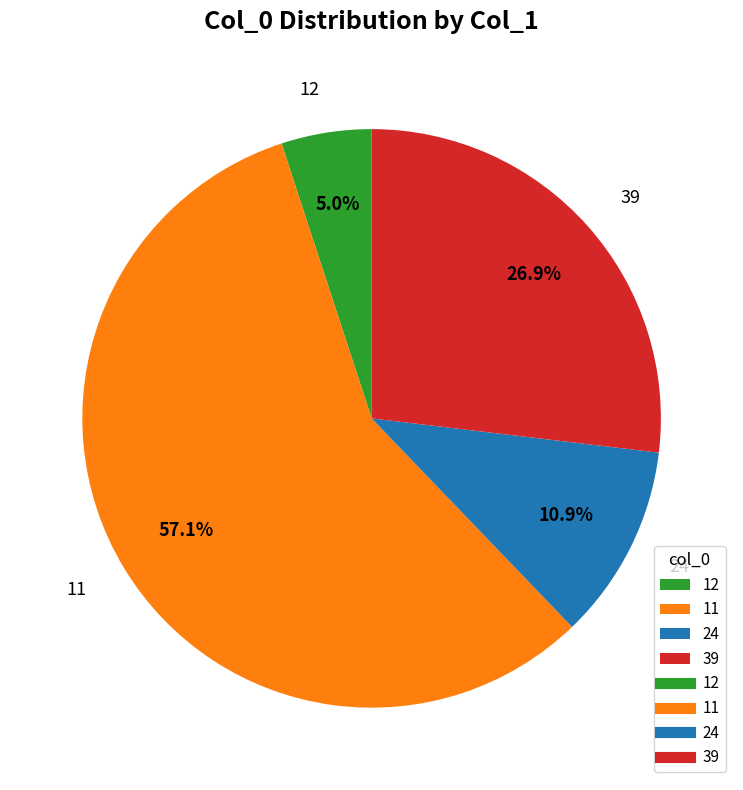

What is the ratio of the value at 12 to the value at 24?

0.5